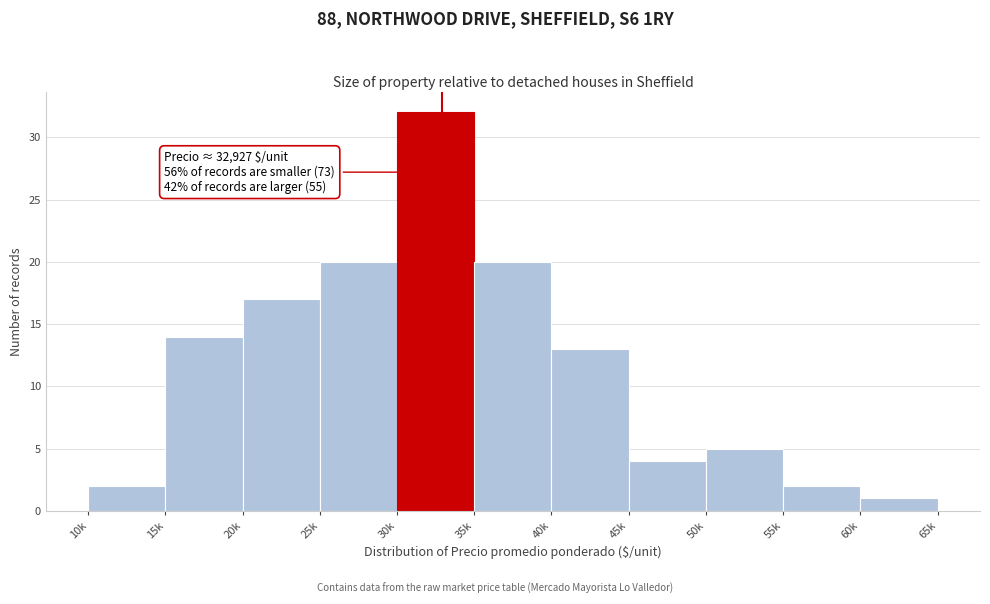

Reading left to right, extract all data points from this chart.

2	14	17	20	32	20	13	4	5	2	1